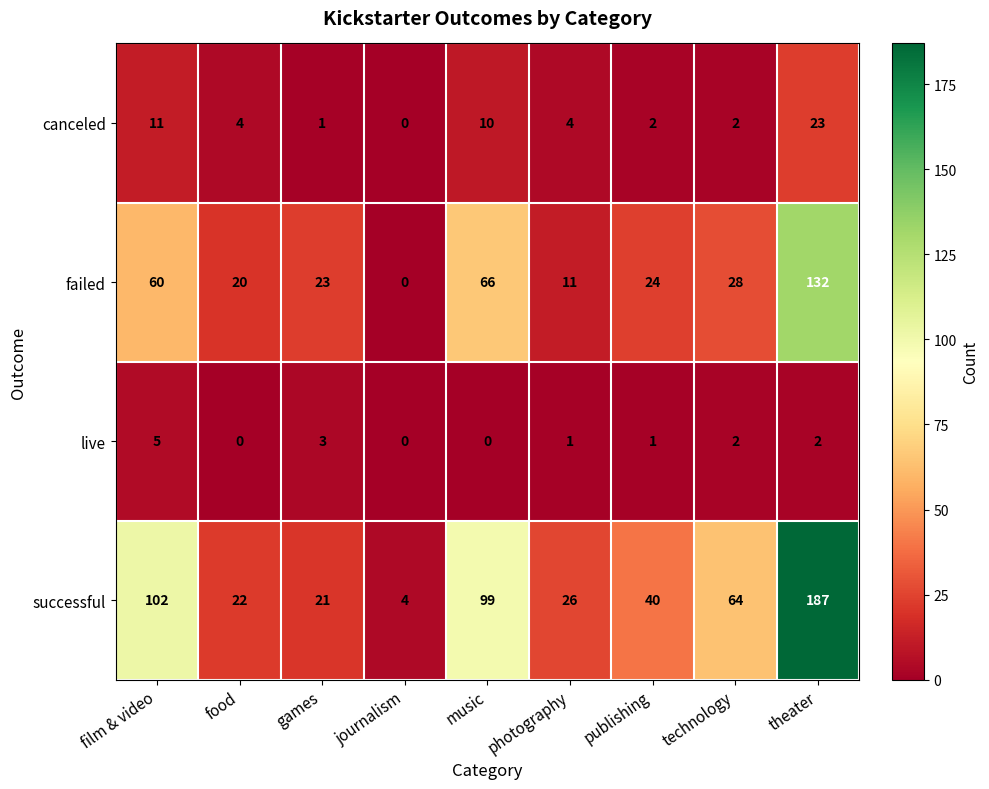

What is the maximum value shown in the chart?

187